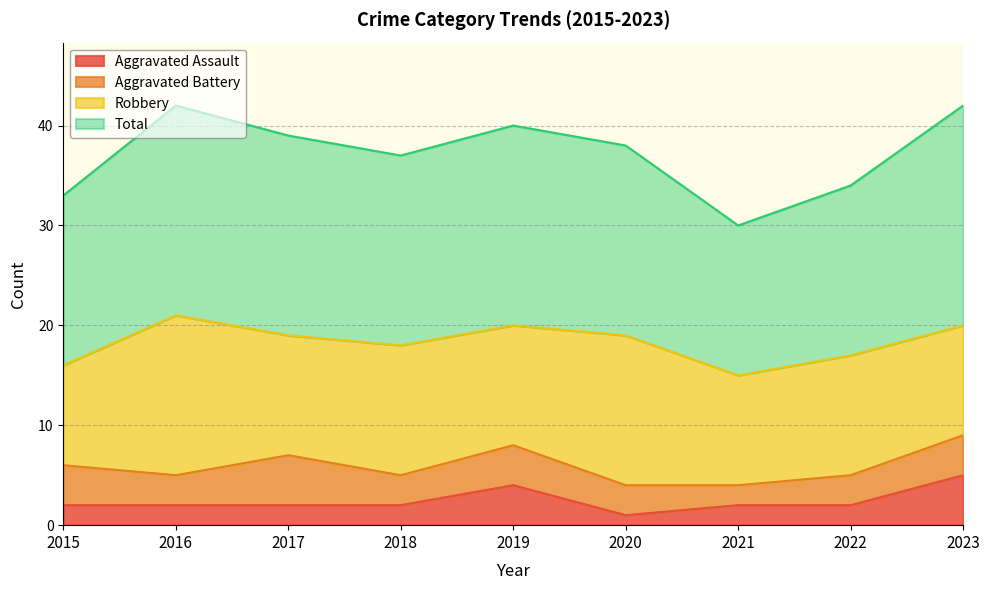

What is the difference between the second highest and minimum values in the Aggravated Assault series?

3